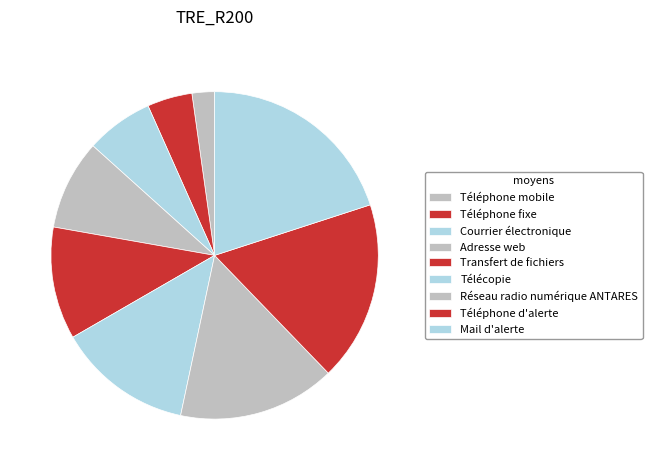

To the nearest percent, what is the average slice percentage?

11%